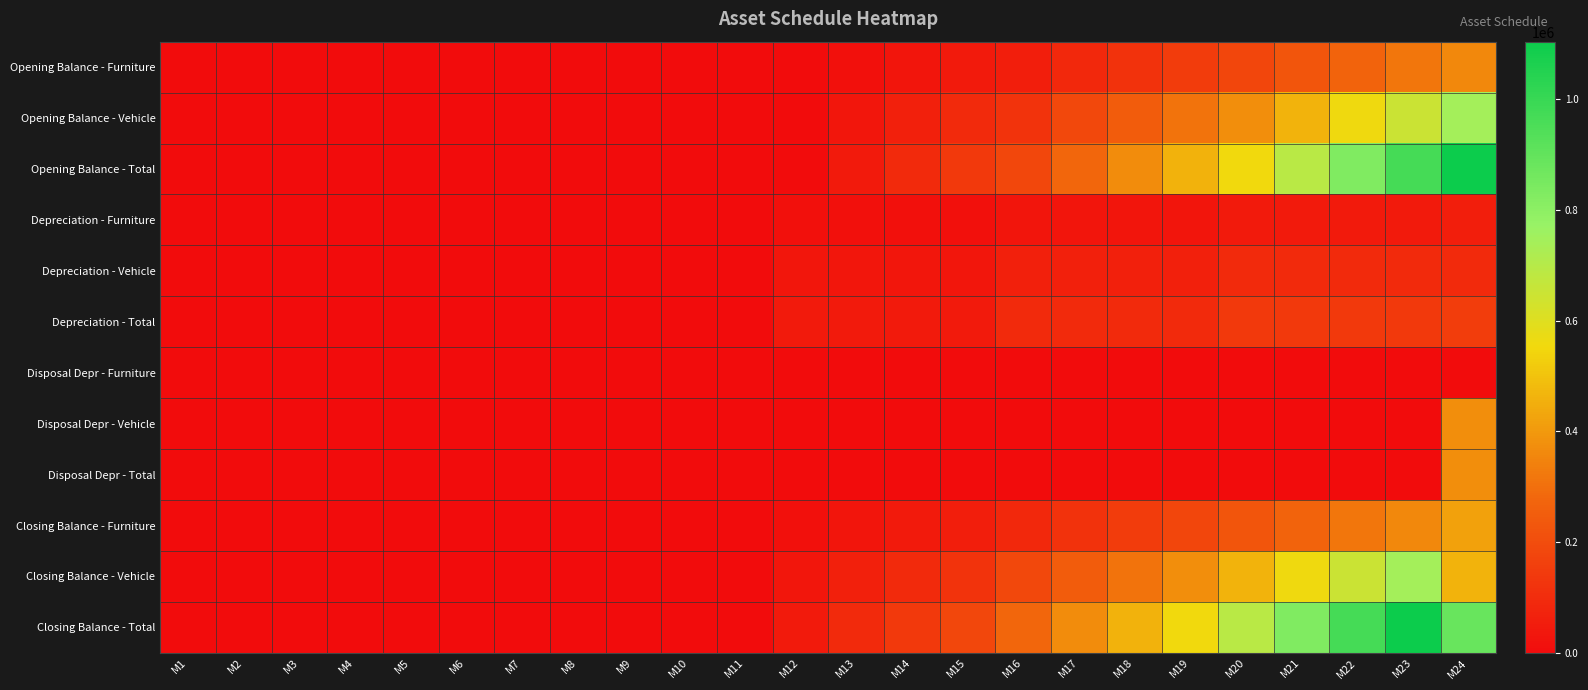

How many distinct data groups are displayed?

12